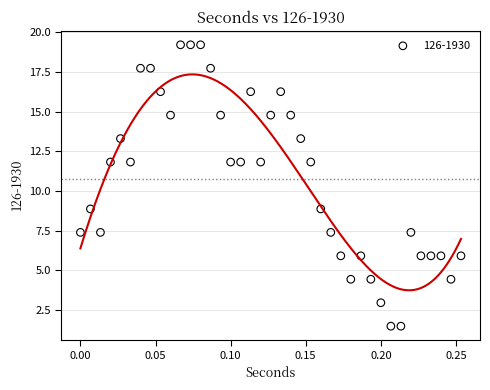

What is the range of X values (max minus min)?

0.3